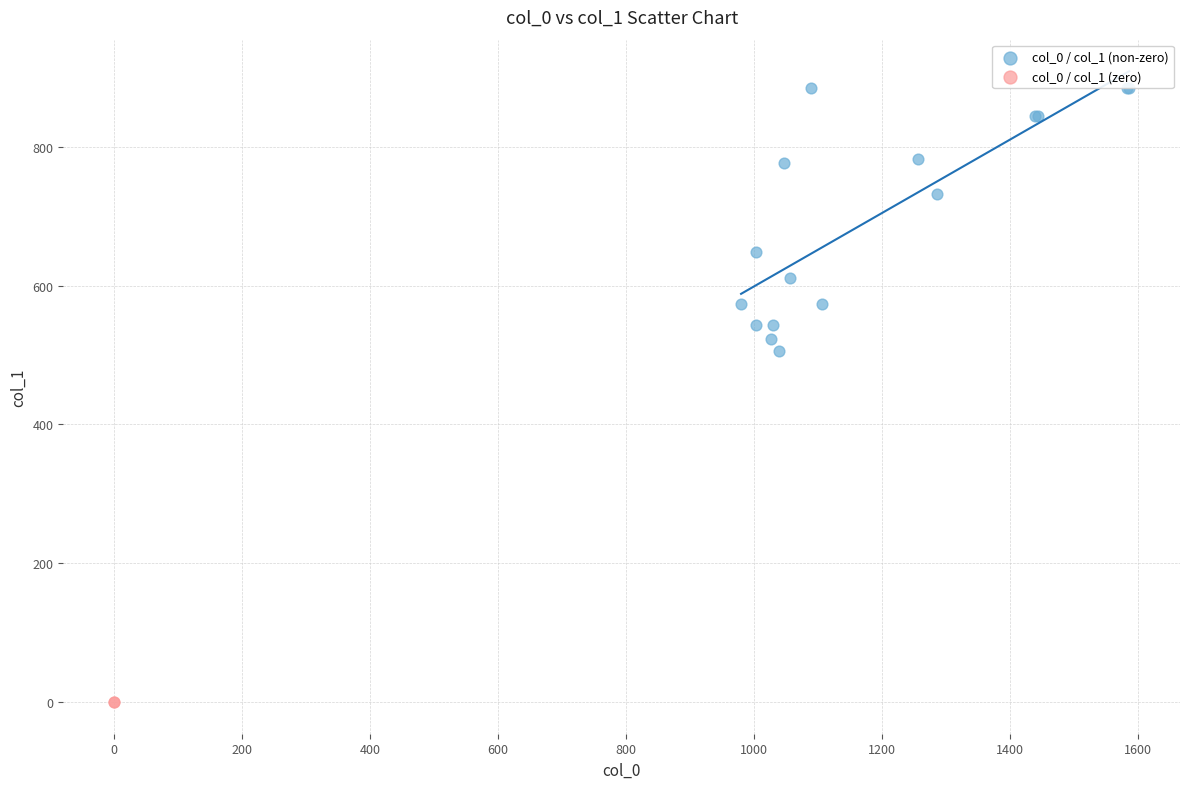

What are all the series names shown in the legend?

col_0 / col_1 (non-zero), col_0 / col_1 (zero)